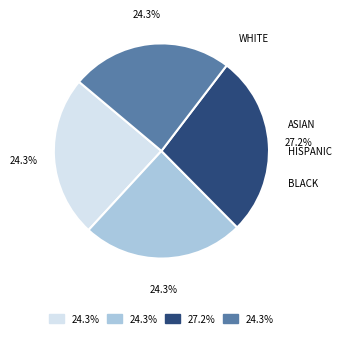

Is there any slice that represents more than half of the pie?

No